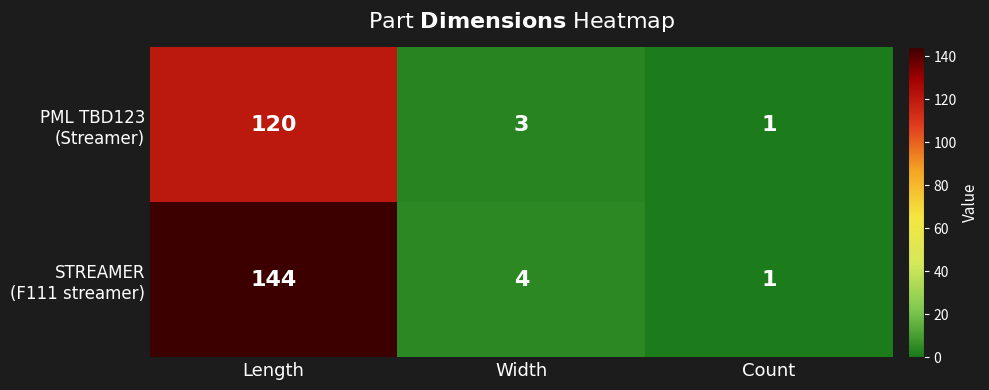

At which category is the sum across all series the highest?

Length